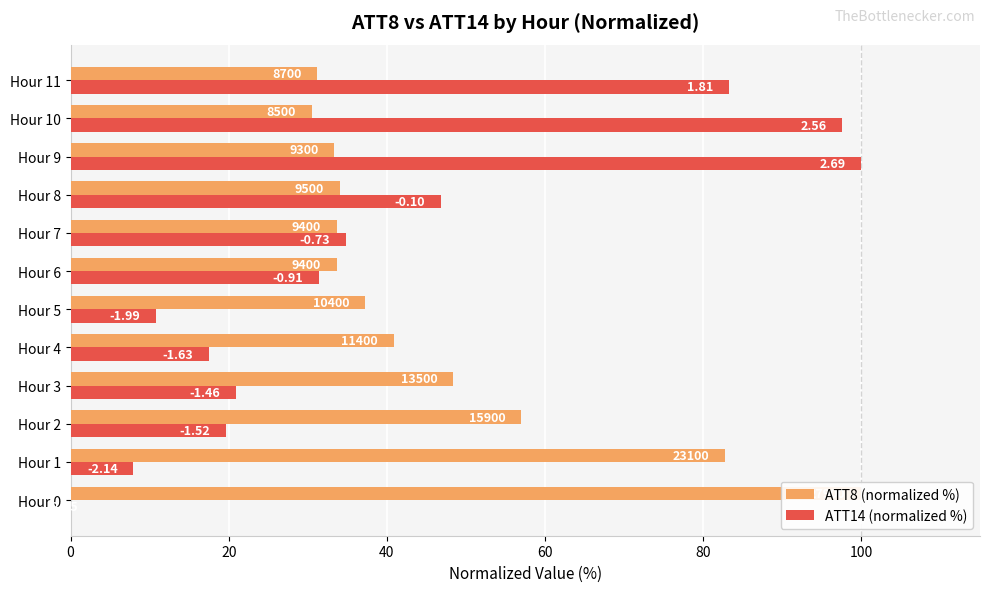

What is the sum of all ATT8 (normalized %) values?

562.7